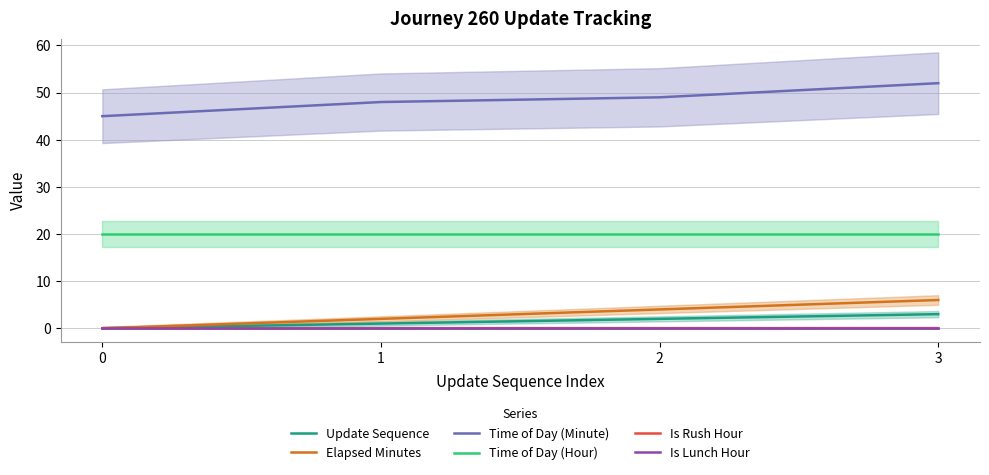

How many categories are shown in the chart?

4